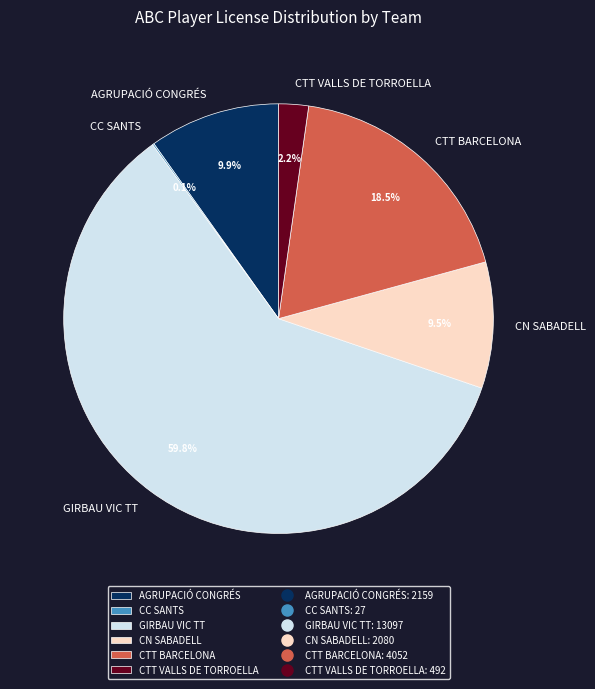

Which category has the biggest portion of the pie?

GIRBAU VIC TT